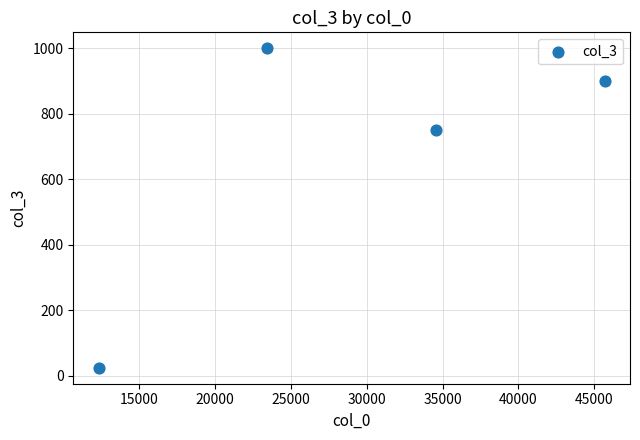

What is the average X value?

29012